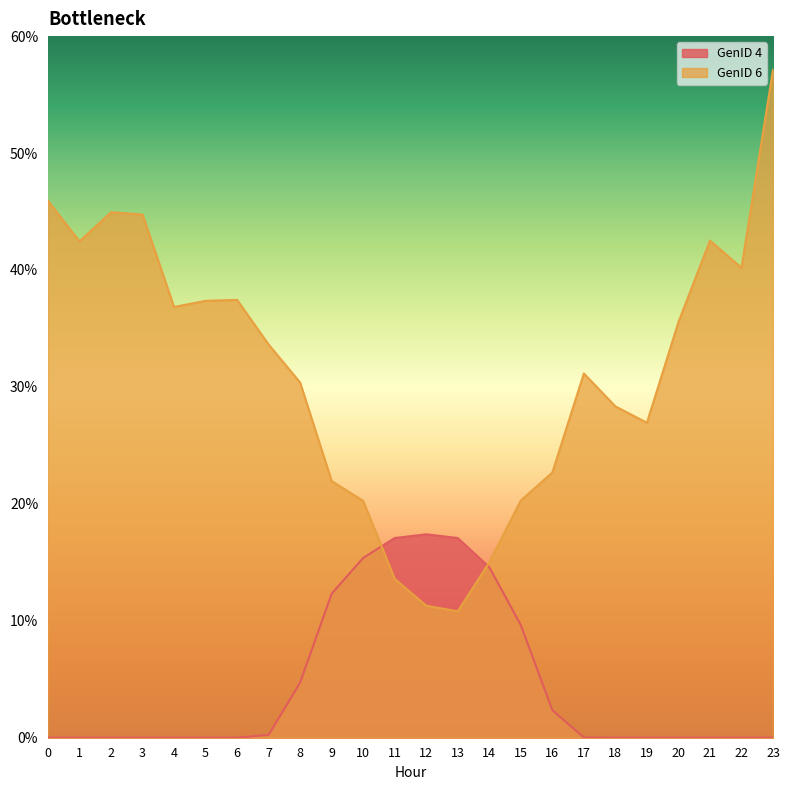

How many times do GenID_6 and GenID_4 cross each other?

2